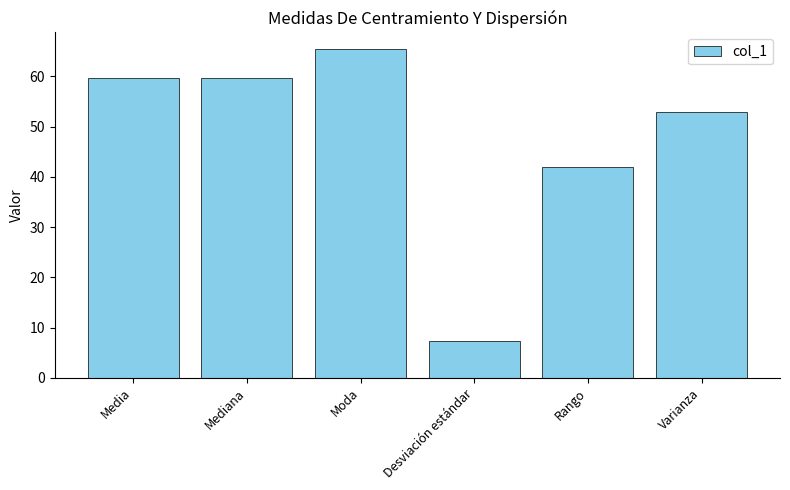

Between Moda and Rango, which is larger?

Moda